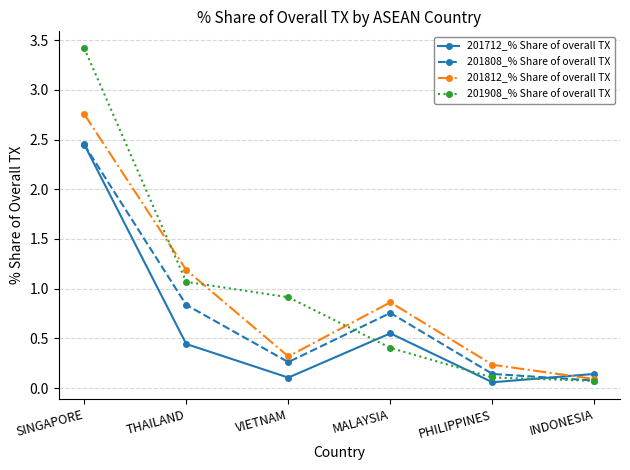

Rank the categories by 201908_% Share of overall TX value from lowest to highest.

INDONESIA, PHILIPPINES, MALAYSIA, VIETNAM, THAILAND, SINGAPORE